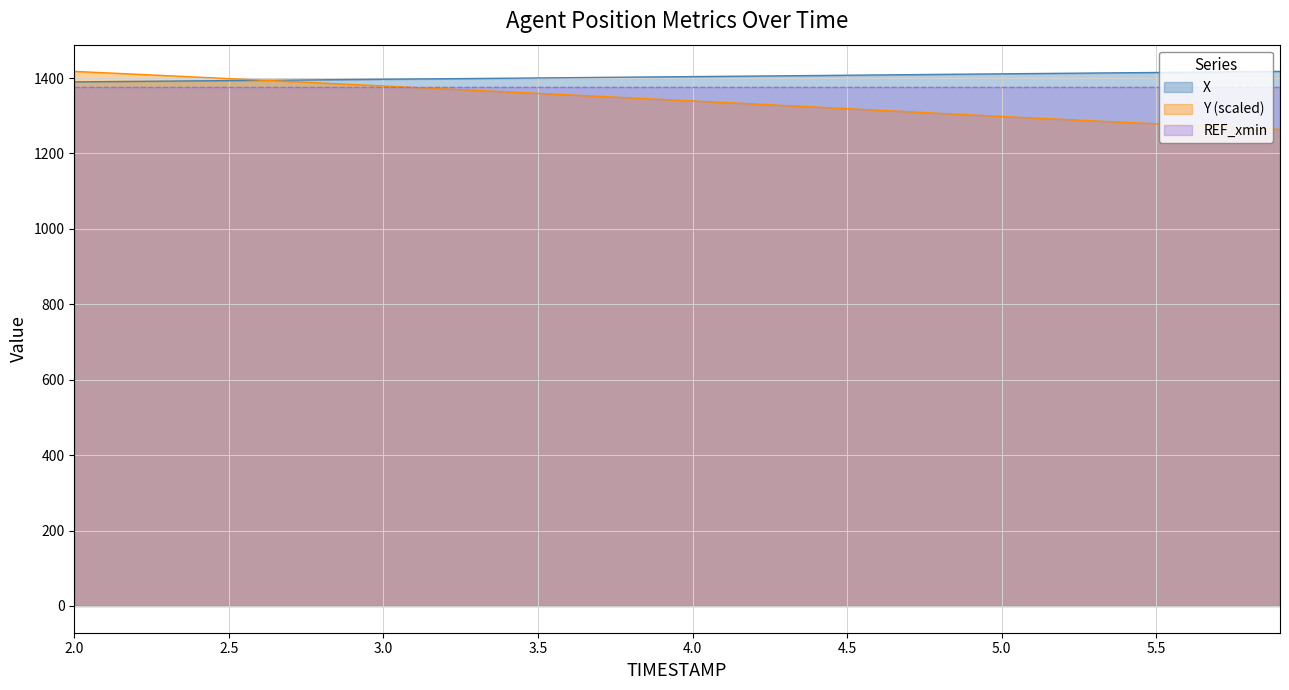

True or false: X has a value of 1391.8 at 2.3.

True